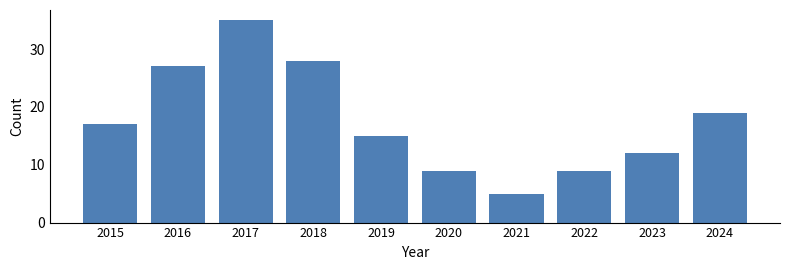

What is the sum of all values?

176